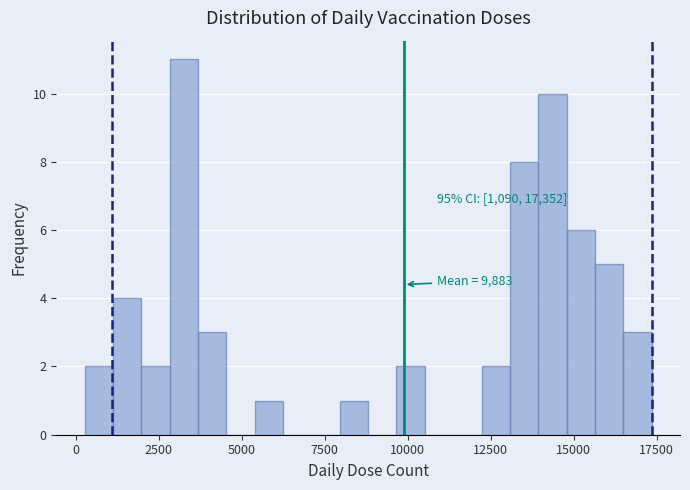

Read against the x-axis, roughly where is the centre of the tallest bar?

3500